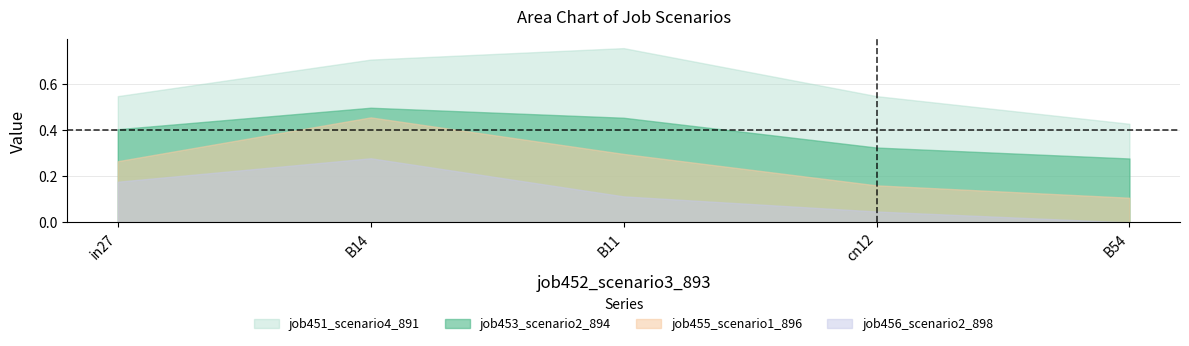

What is the total value across all series at B14?

1.9